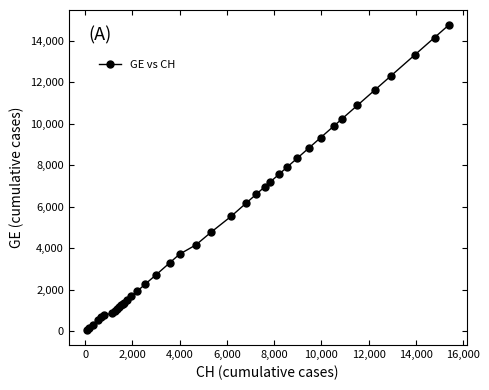

What is the average value?

5208